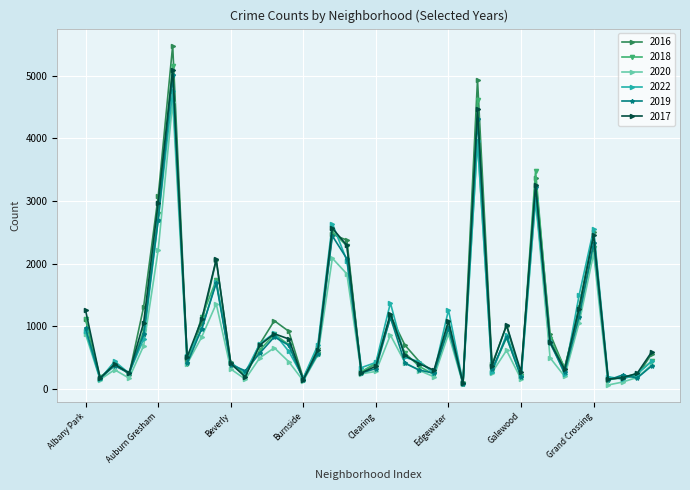

Which series has the largest range (max minus min)?

2016